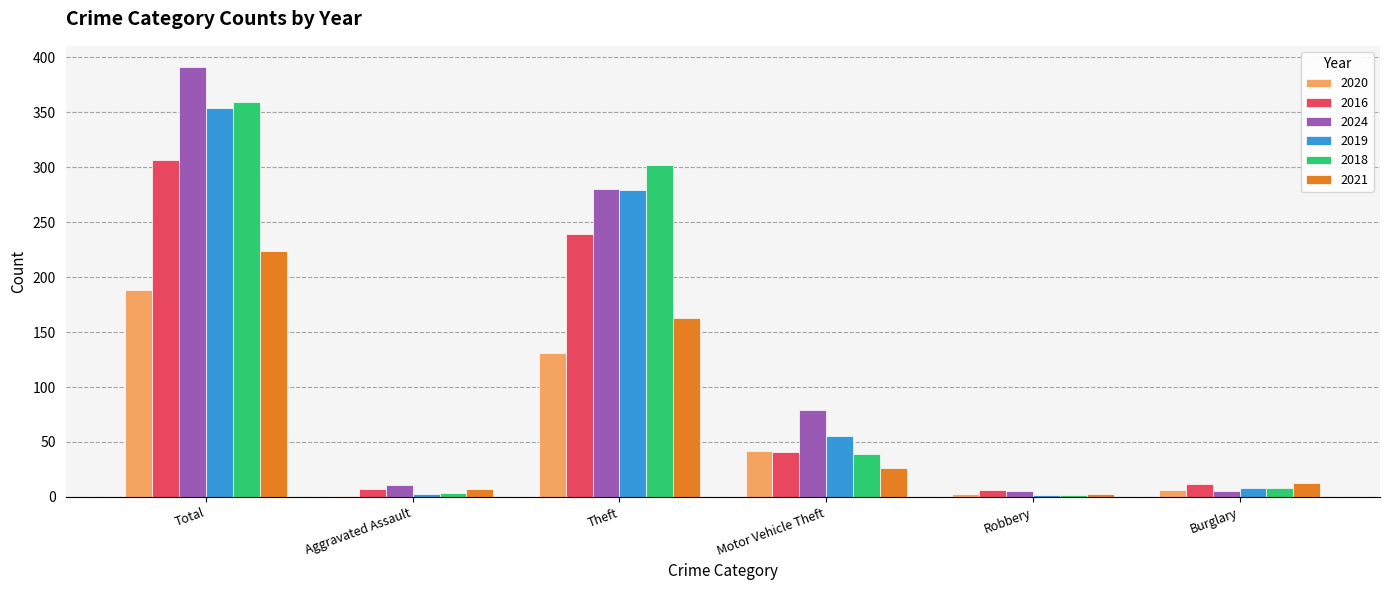

Which label corresponds to the largest value in the chart?

Total